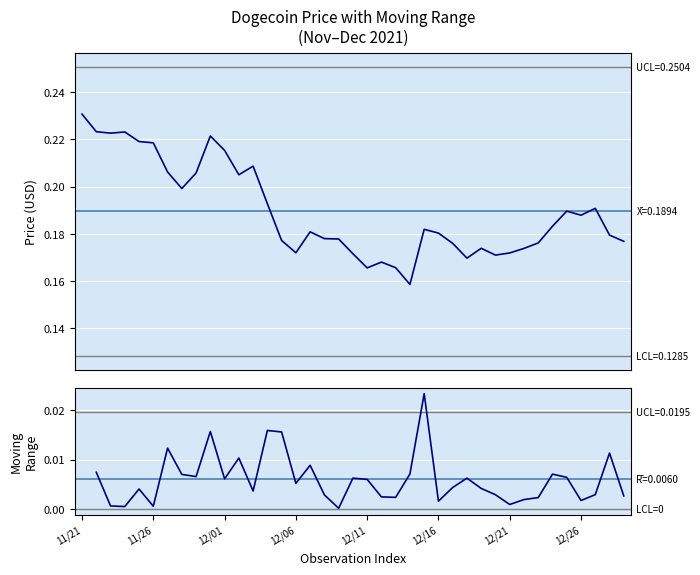

The chart shows a value of 0.2 at 12/02. True or false?

True